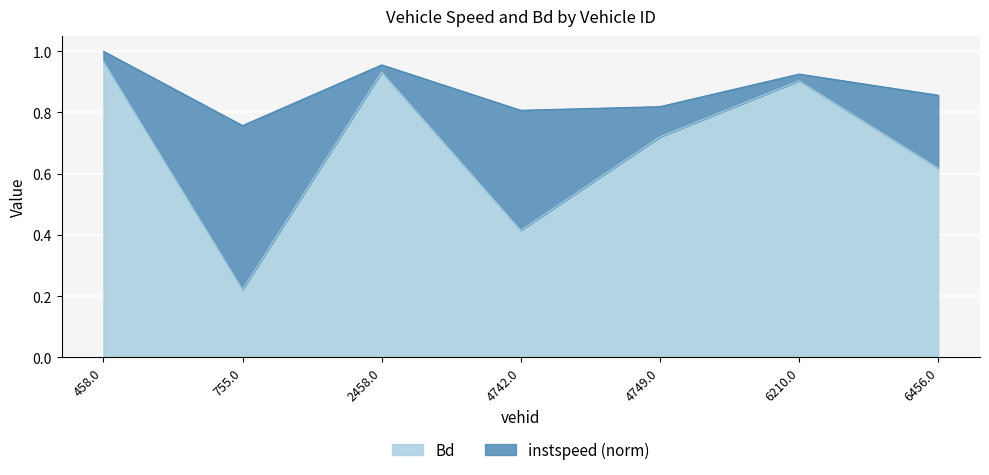

Rank the series by their average value, from lowest to highest.

Bd, instspeed